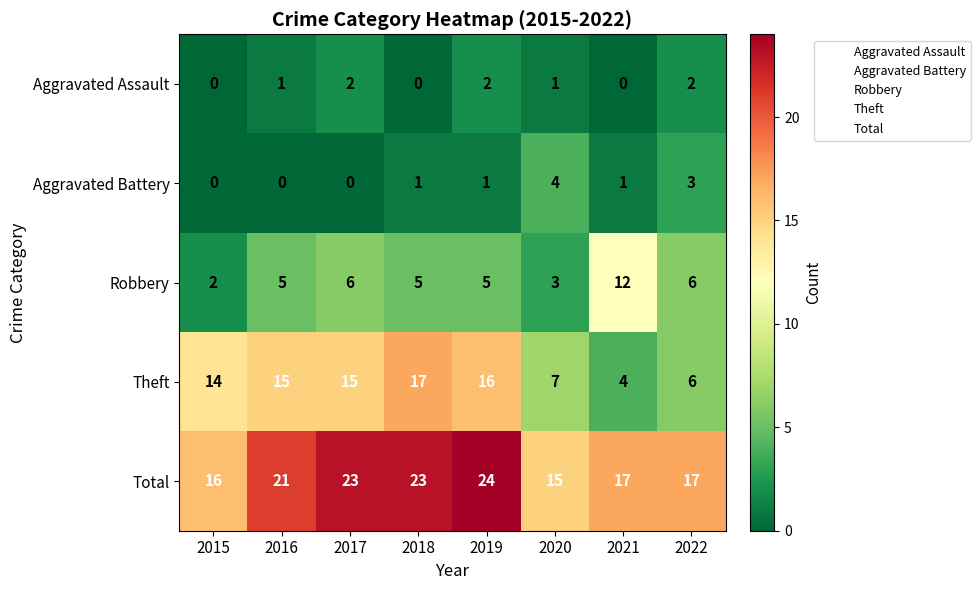

Is the value of Total at 2018 greater than the value of Aggravated Assault at 2020?

Yes